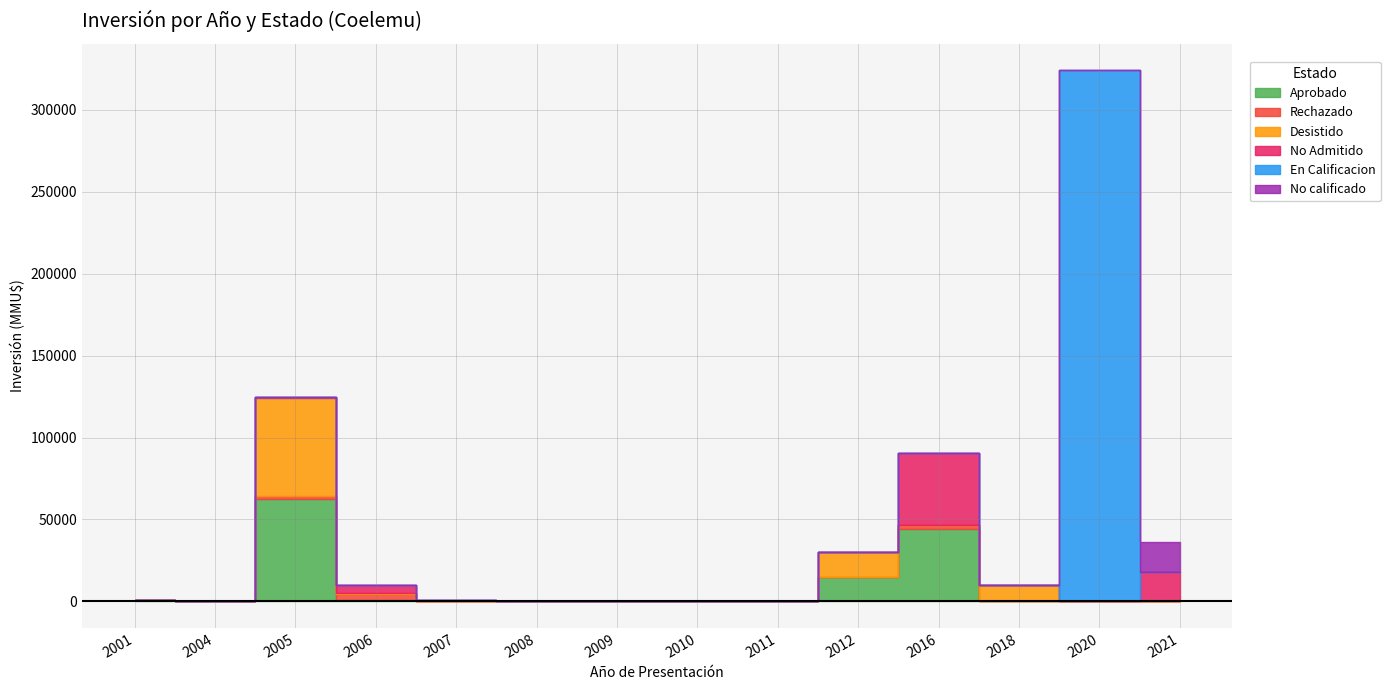

Count the number of categories in the chart.

14